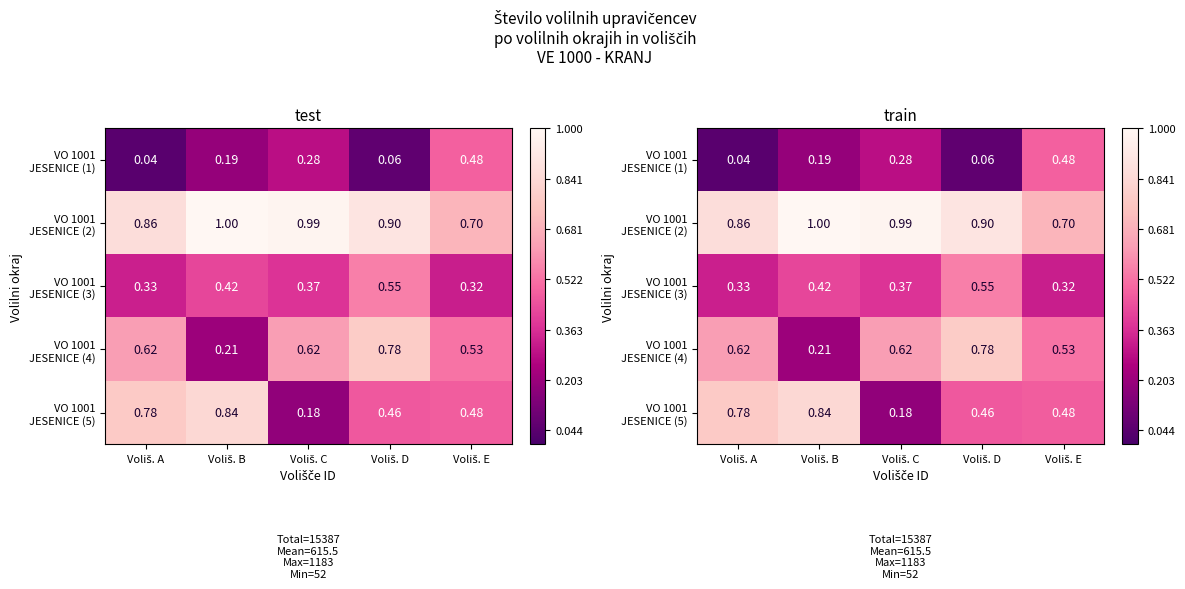

How many data points does each series have?

5